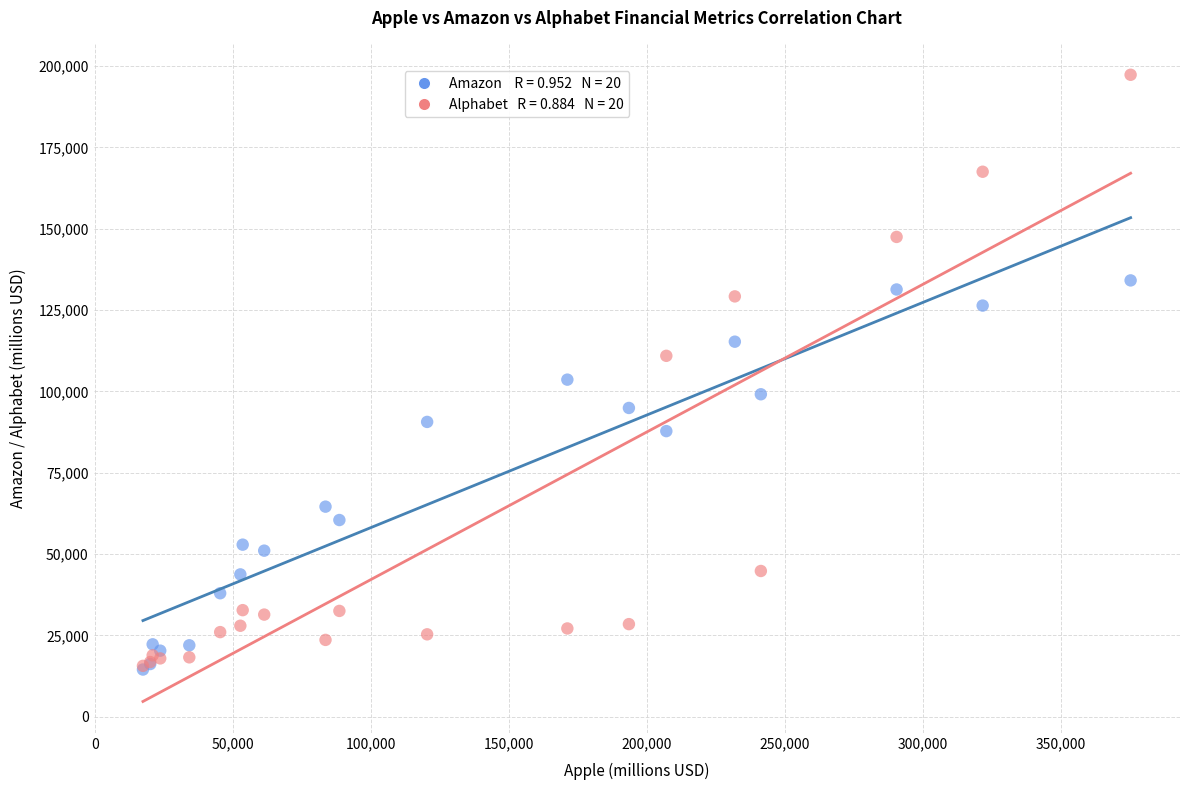

Across all series, what Y value is closest to 105899?

103601